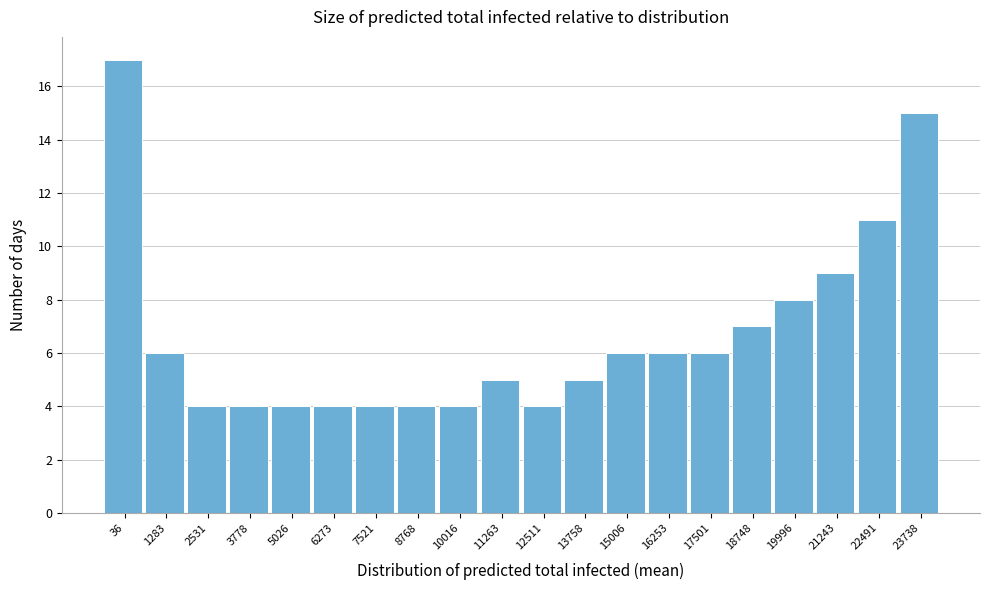

Reading left to right, extract all data points from this chart.

17	6	4	4	4	4	4	4	4	5	4	5	6	6	6	7	8	9	11	15